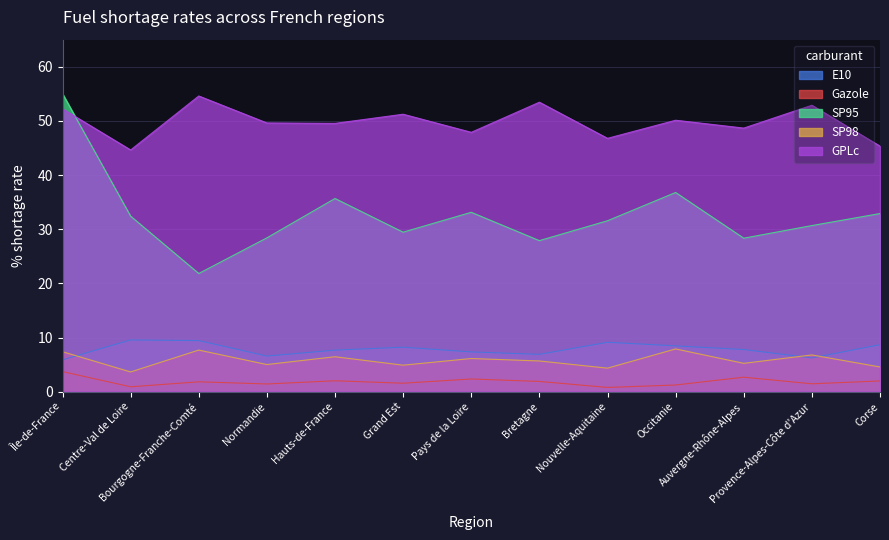

What is the total value across all series at Bretagne?

95.8